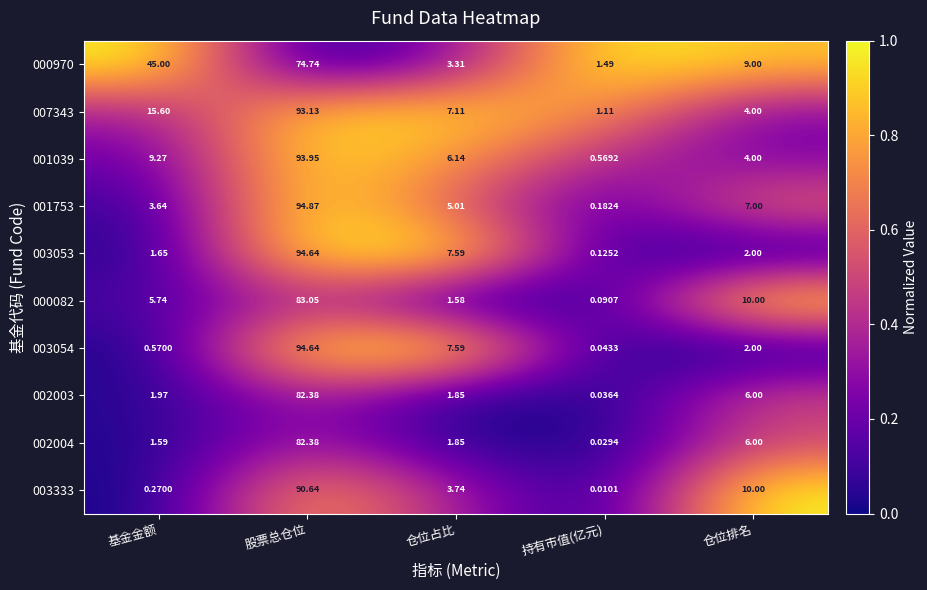

Which category has the highest value in the 002004 series?

股票总仓位